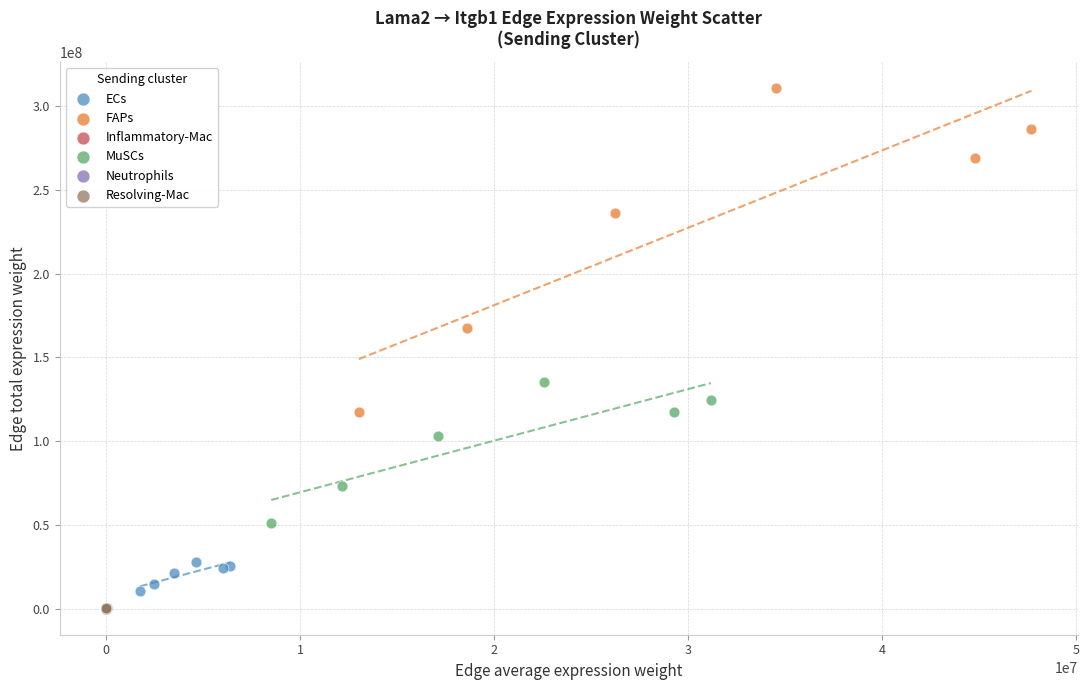

What are all the series names shown in the legend?

ECs, FAPs, Inflammatory-Mac, MuSCs, Neutrophils, Resolving-Mac